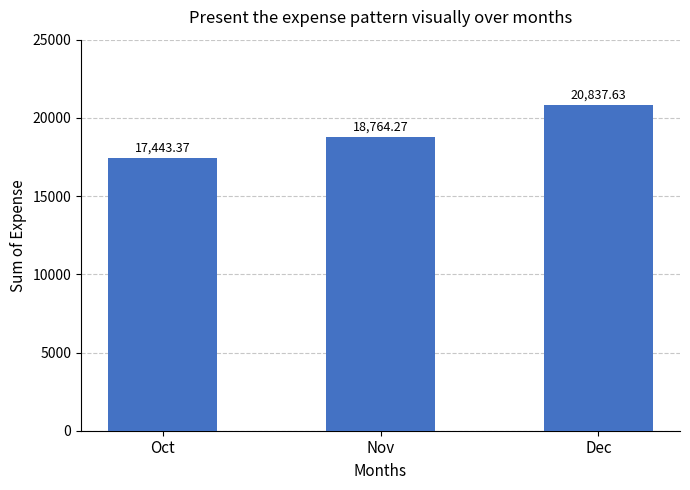

Reading left to right, transcribe all the data shown in this chart.

Oct=17443.4	Nov=18764.3	Dec=20837.6